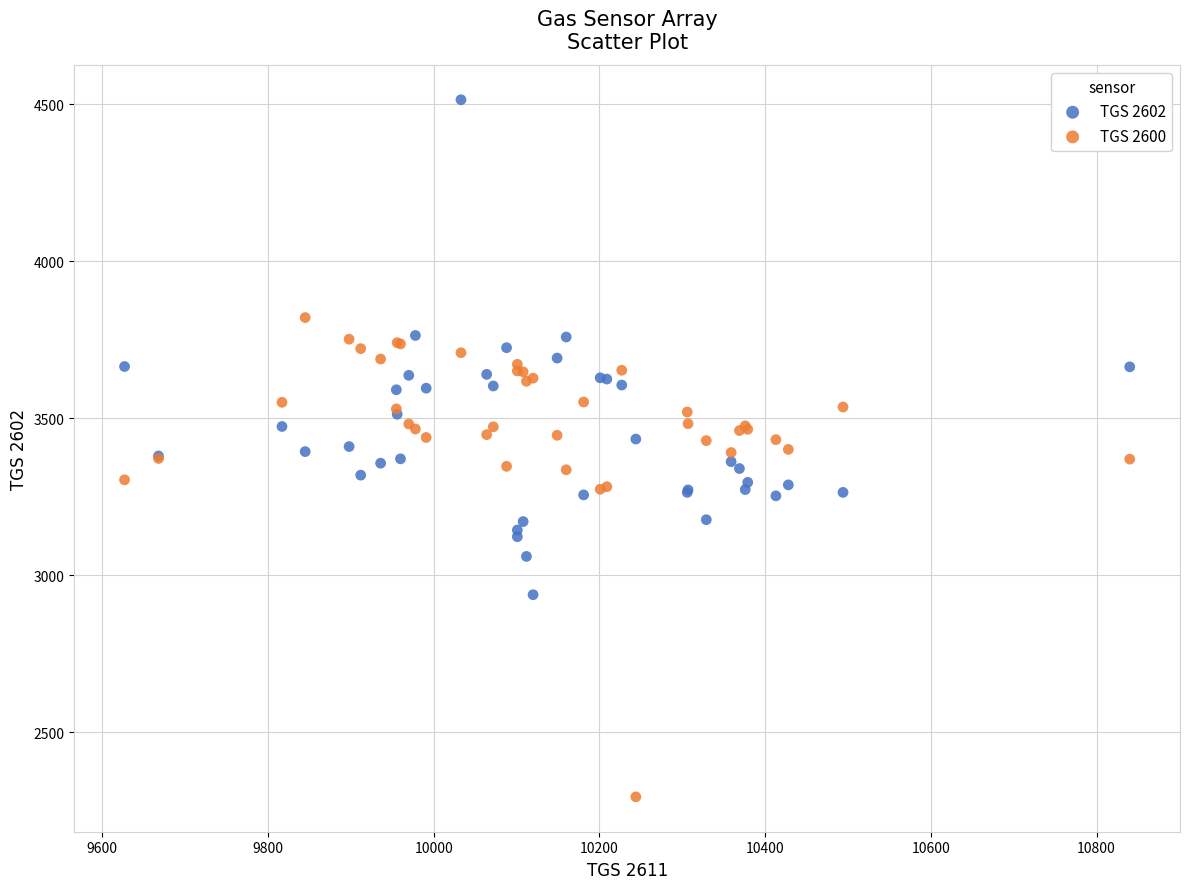

What are all the series names shown in the legend?

TGS 2602, TGS 2600